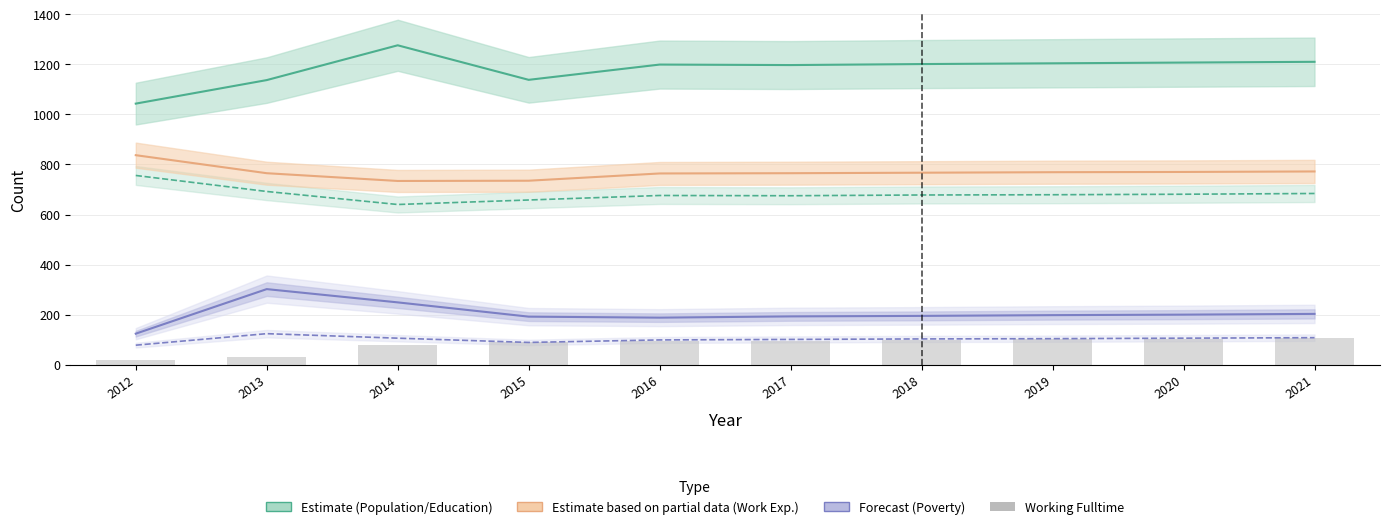

What is the difference between the highest and lowest values at 2019?

1103